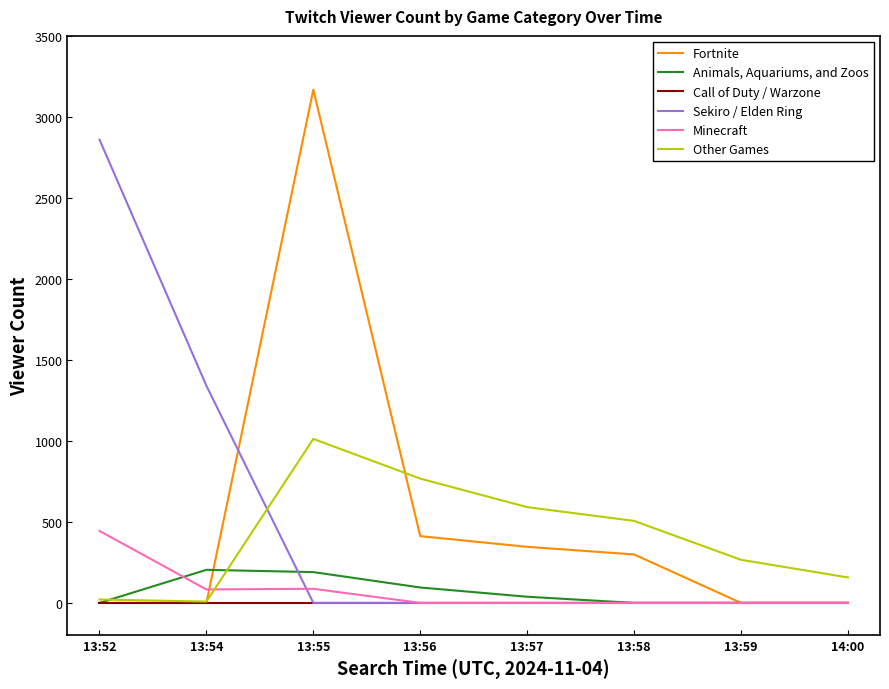

What is the difference between the Minecraft values at 13:54 and 13:57?

83